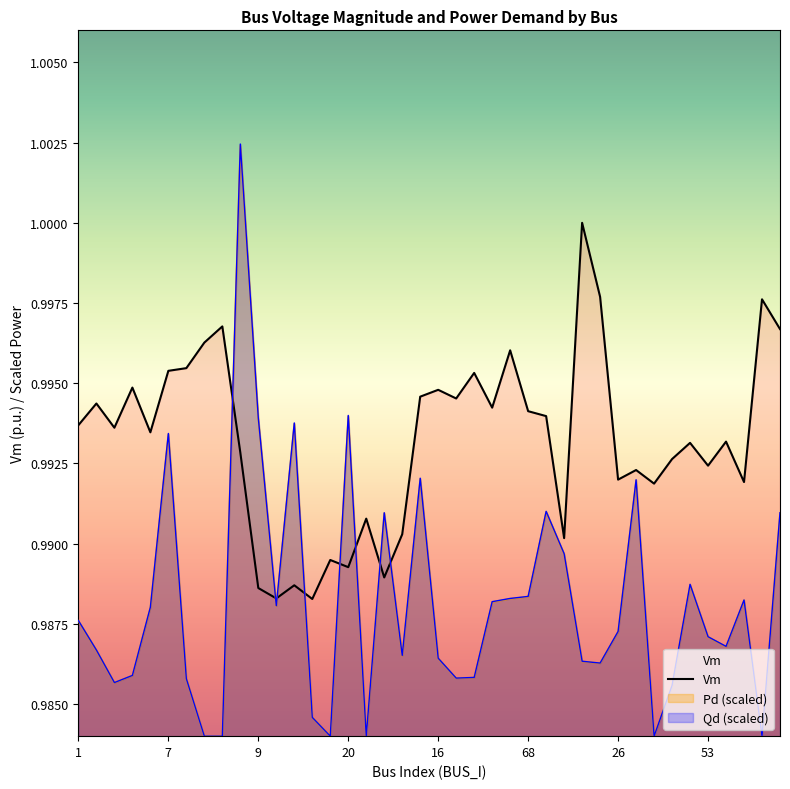

The value of Vm at 9 is 0.4. True or false?

False